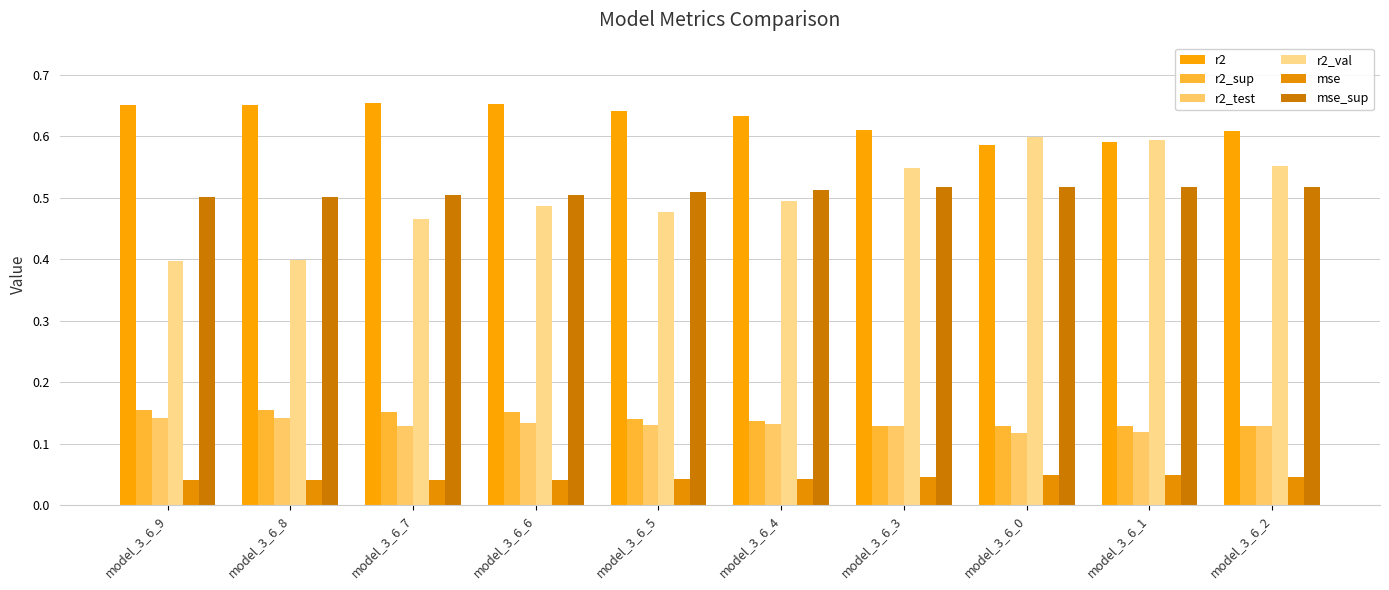

Count the r2_sup values in the range 0 to 1.

10